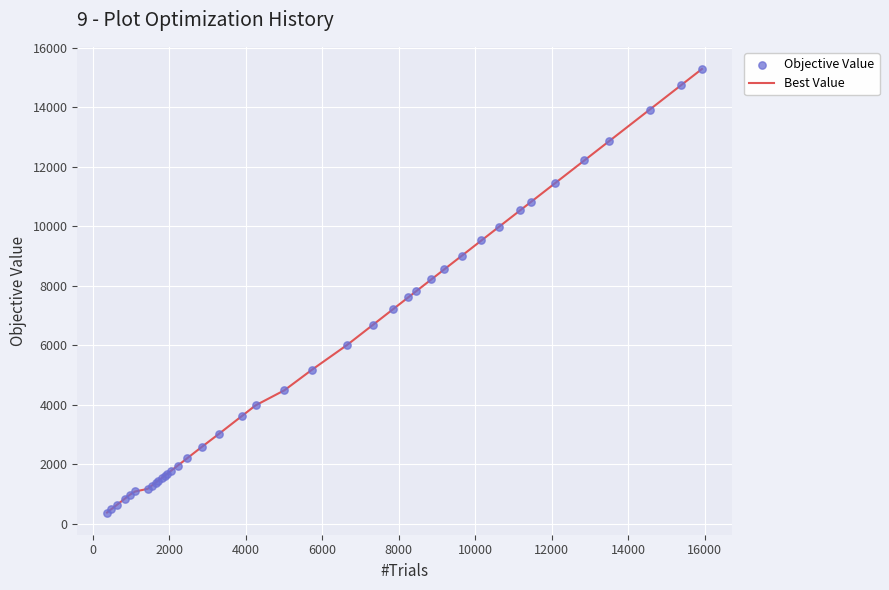

What is the difference between the maximum and minimum values?

14909